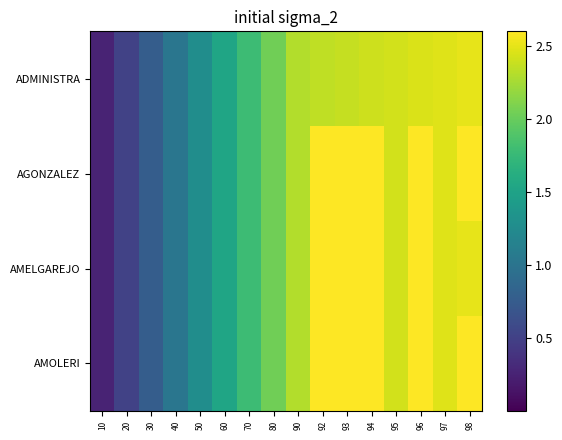

At how many categories does at least one series exceed 2?

9